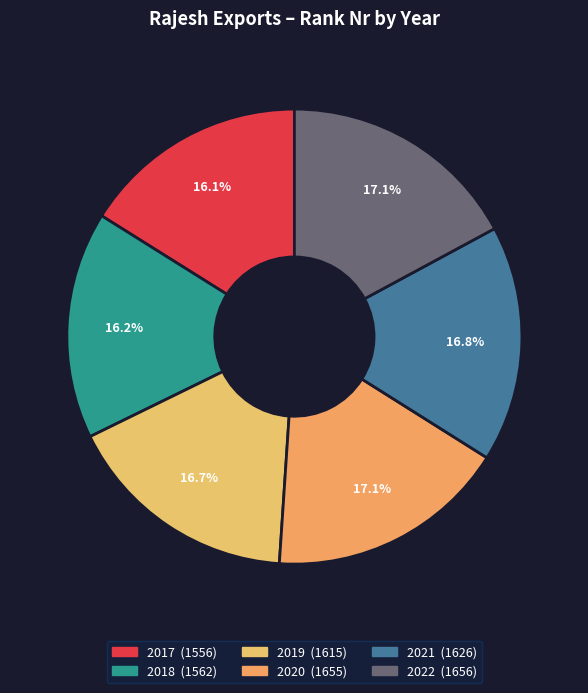

What portion of the pie excludes 2020?

82.9%